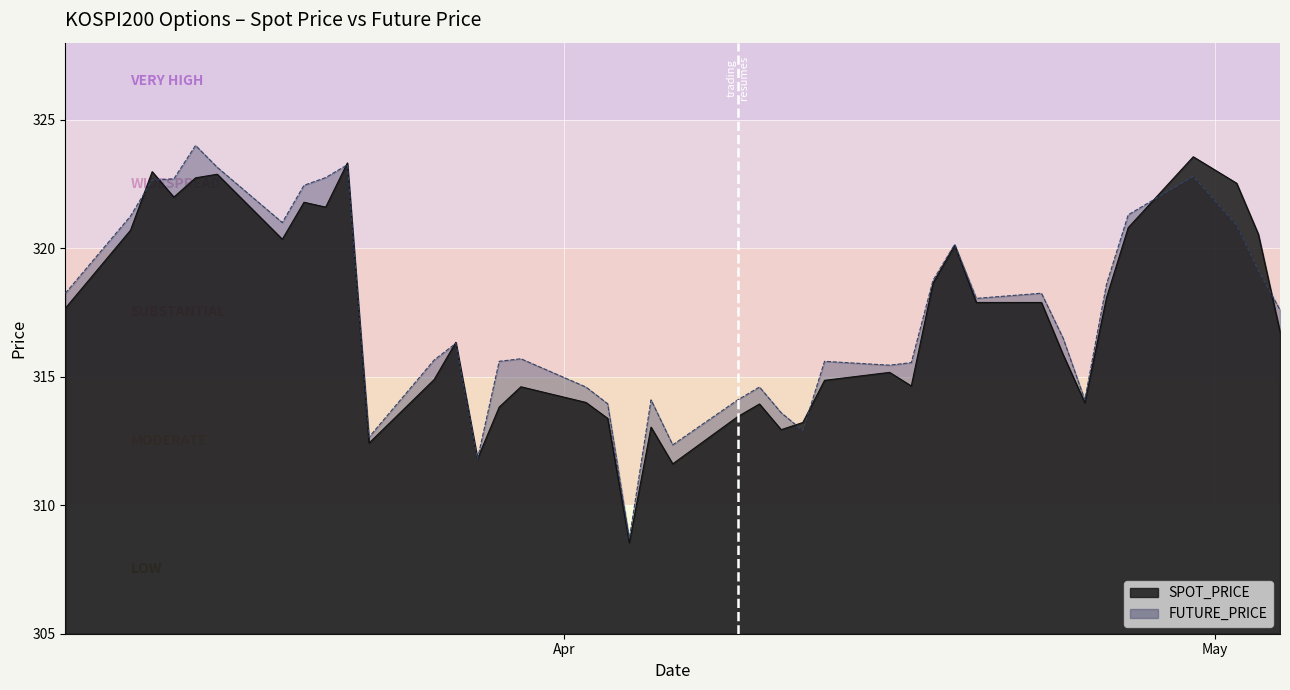

List the labels in order of SPOT_PRICE value, largest first.

2018-04-30, 2018-03-22, 2018-03-13, 2018-03-16, 2018-03-15, 2018-05-02, 2018-03-14, 2018-03-20, 2018-03-21, 2018-04-27, 2018-03-12, 2018-05-03, 2018-03-19, 2018-04-19, 2018-04-18, 2018-04-26, 2018-04-20, 2018-04-23, 2018-03-09, 2018-05-04, 2018-03-27, 2018-04-24, 2018-04-16, 2018-03-26, 2018-04-13, 2018-04-17, 2018-03-30, 2018-04-02, 2018-04-25, 2018-04-10, 2018-03-29, 2018-04-09, 2018-04-03, 2018-04-12, 2018-04-05, 2018-04-11, 2018-03-23, 2018-03-28, 2018-04-06, 2018-04-04